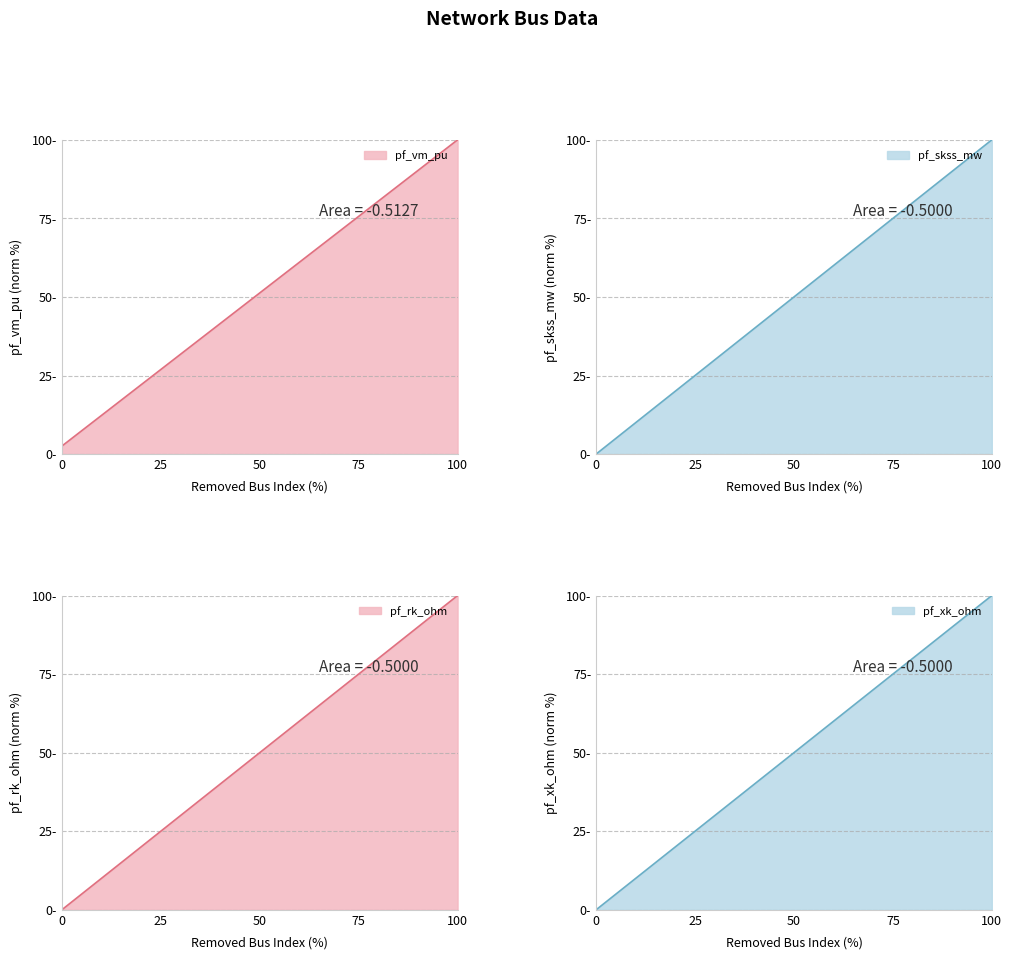

At how many categories does at least one series exceed 36?

1